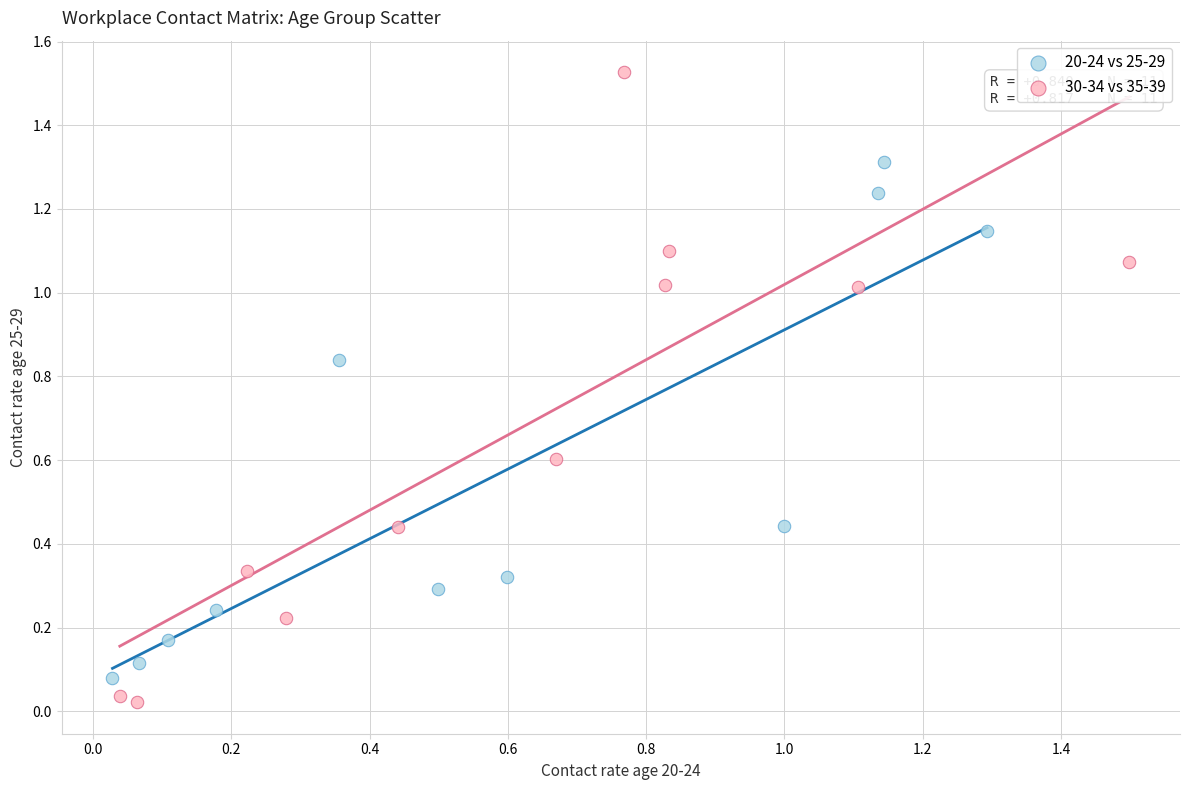

Which series reaches the minimum Y coordinate?

30-34 vs 35-39